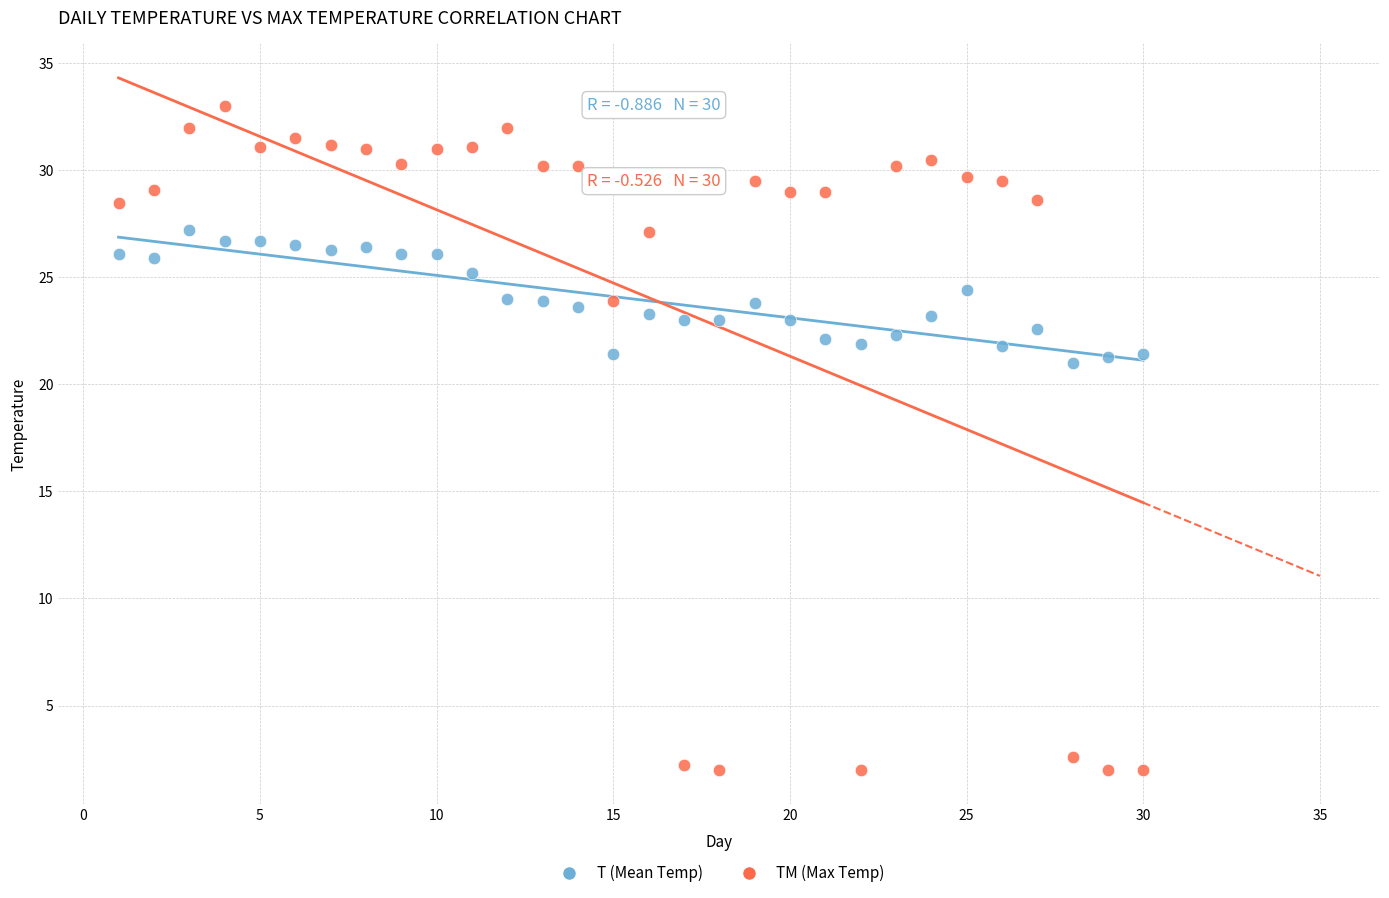

Which series reaches the minimum Y coordinate?

TM (Max Temp)